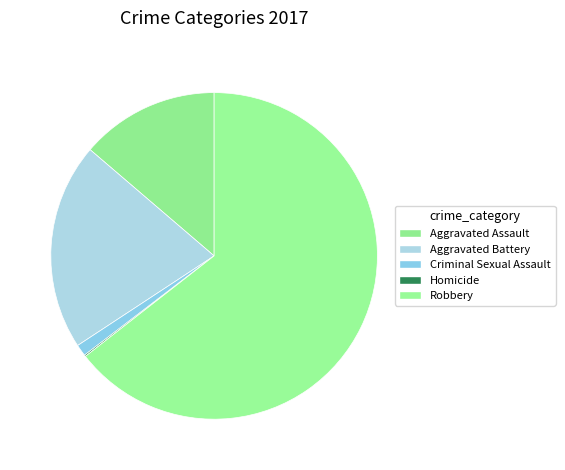

Is there any slice that represents more than half of the pie?

Yes